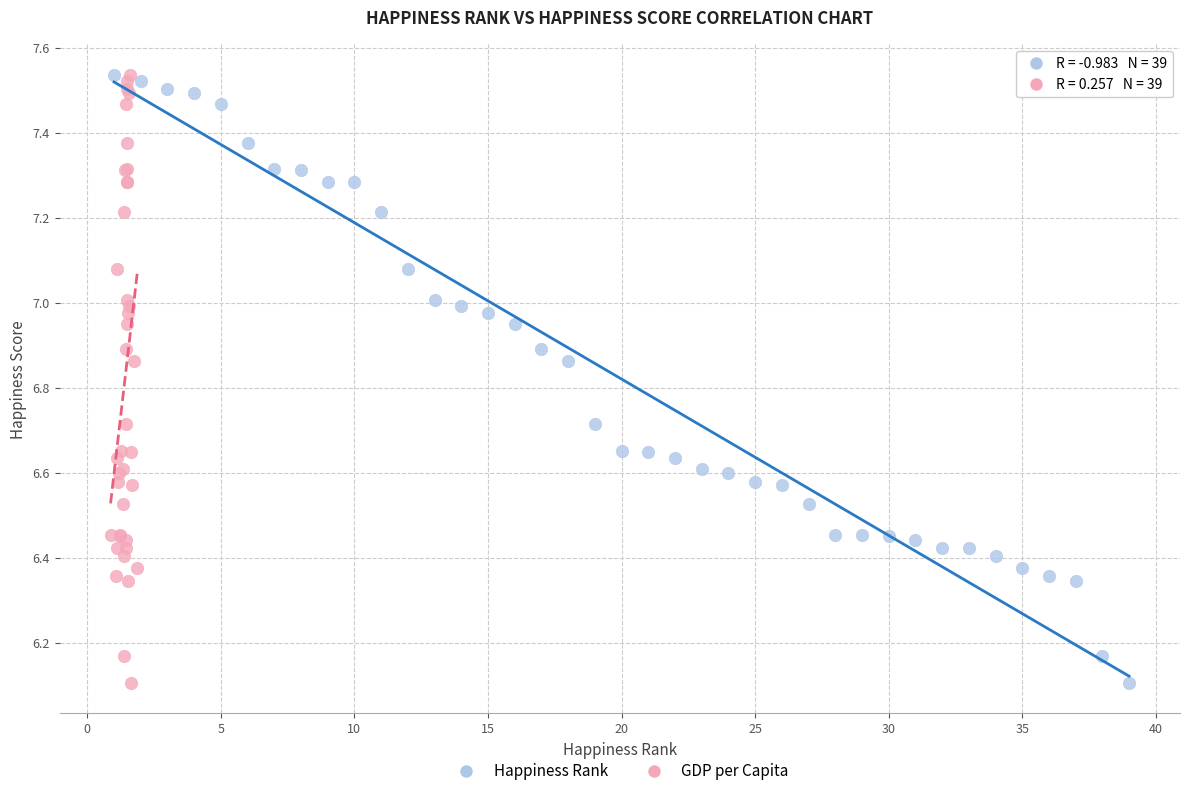

What are all the series names shown in the legend?

Happiness Rank, GDP per Capita